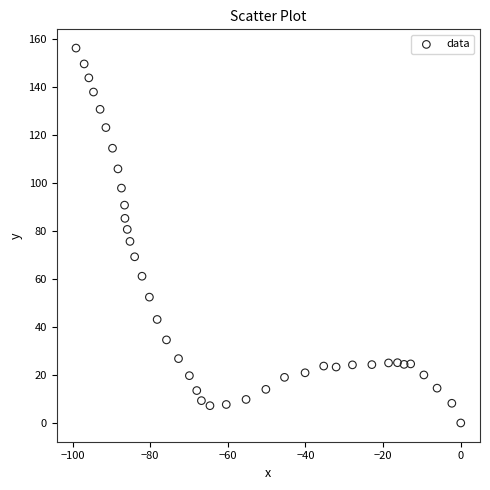

What is the range of Y values (max minus min)?

156.1